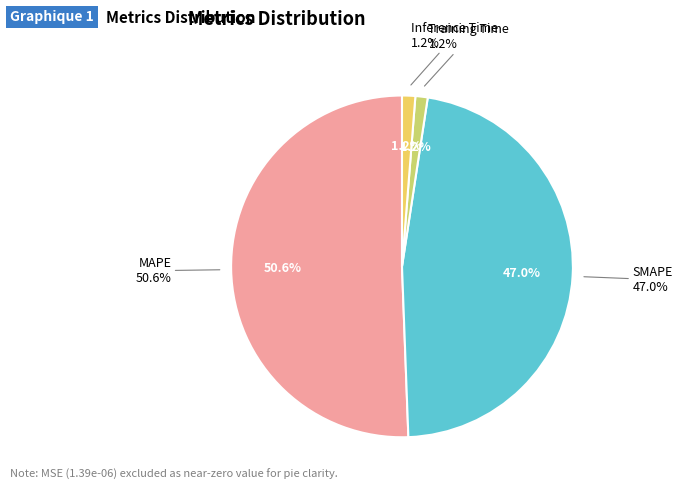

Is MAPE the majority of the pie?

Yes